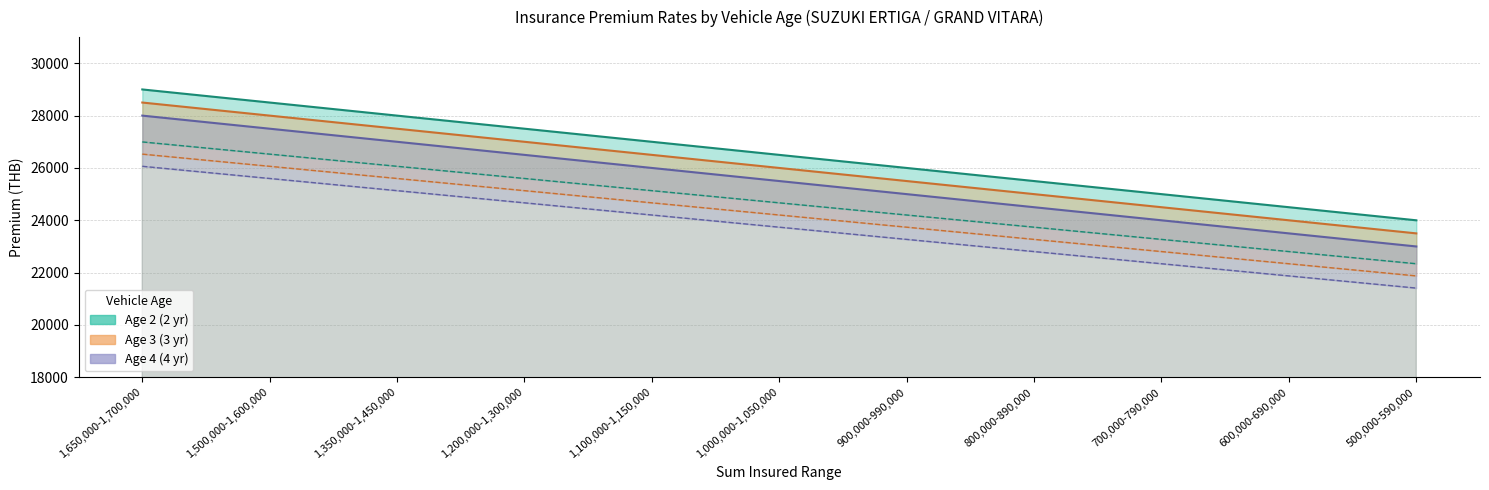

At 1,000,000-1,050,000, list the series in order from smallest to largest.

Age 4 Net Premium, Age 3 Net Premium, Age 2 Net Premium, Age 4 Gross Premium, Age 3 Gross Premium, Age 2 Gross Premium